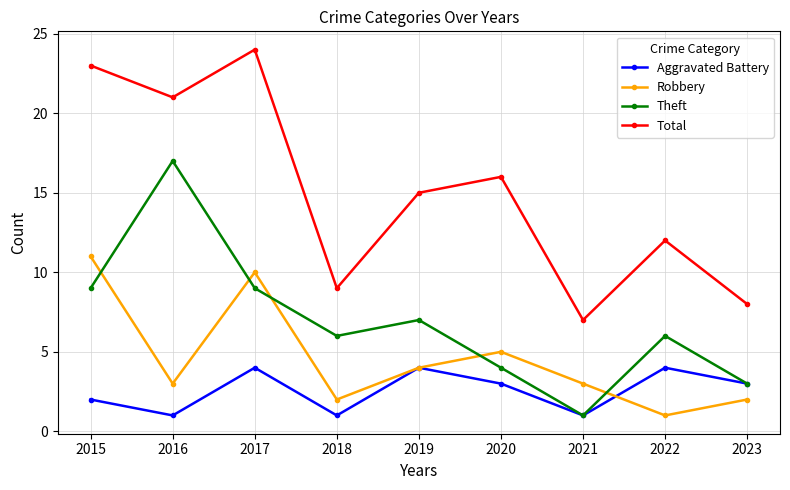

At which label is Total closest to 15?

2019